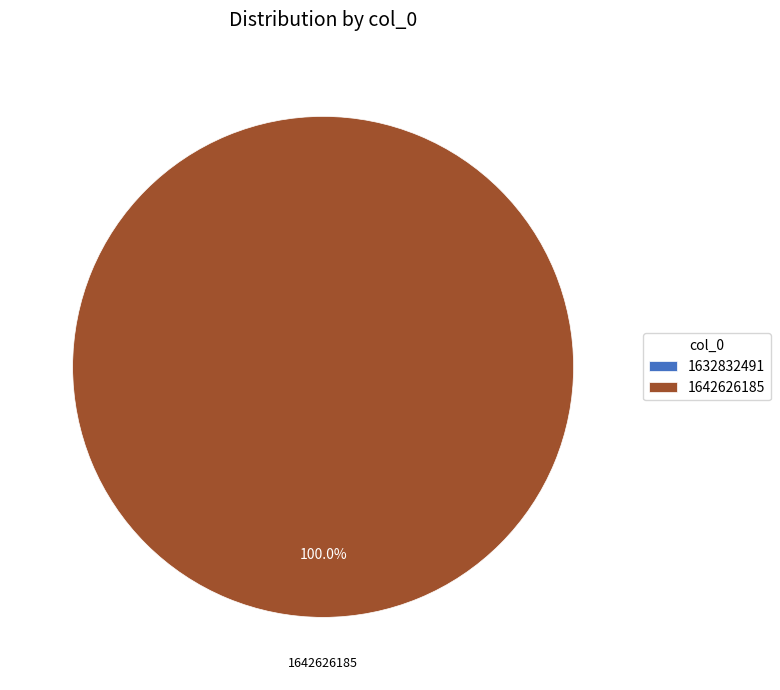

True or false: 1632832491 accounts for 1% of the total.

False